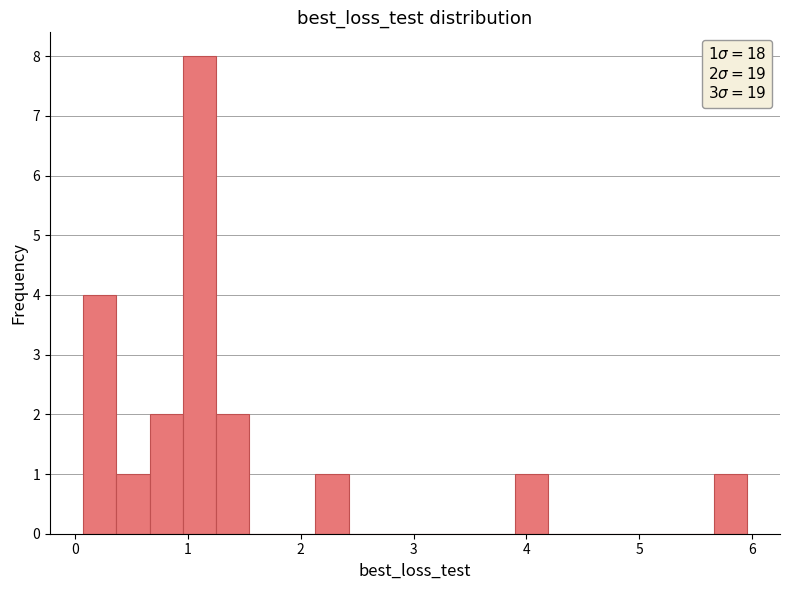

Read against the x-axis, roughly where is the centre of the tallest bar?

1.1